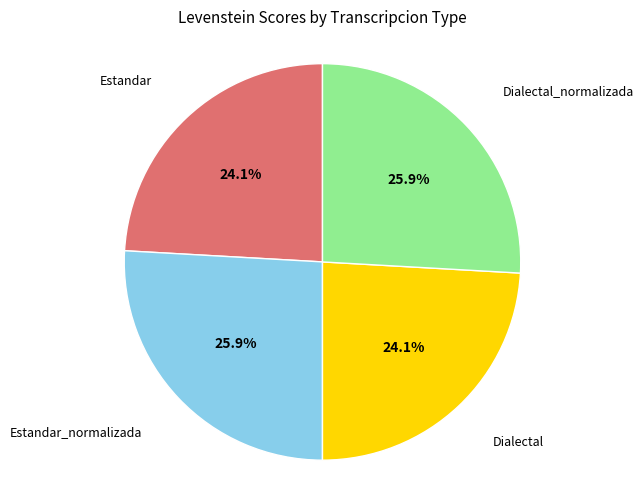

What portion of the pie excludes Estandar_normalizada?

74.1%